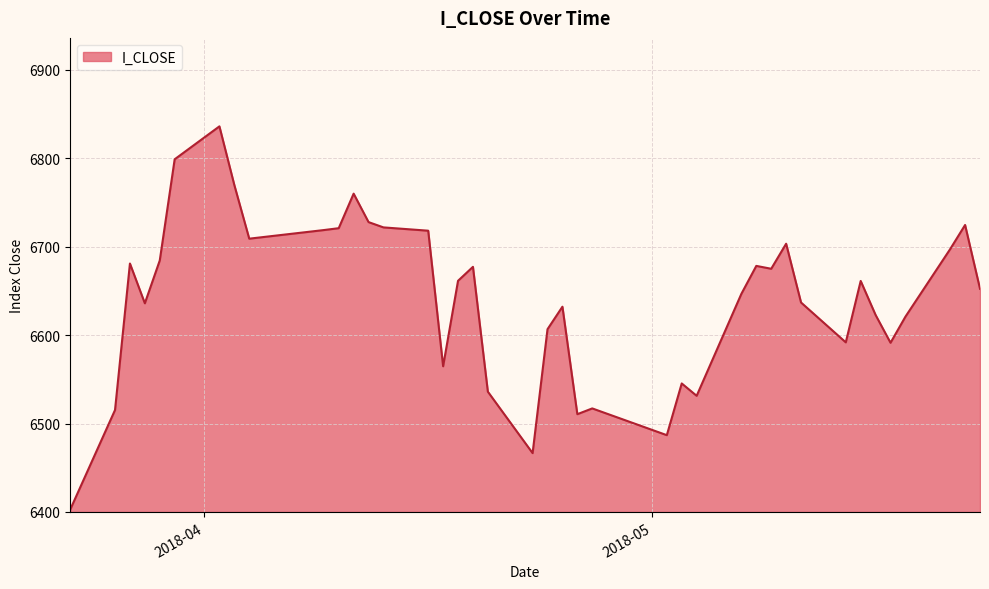

What is the smallest value displayed?

6402.9